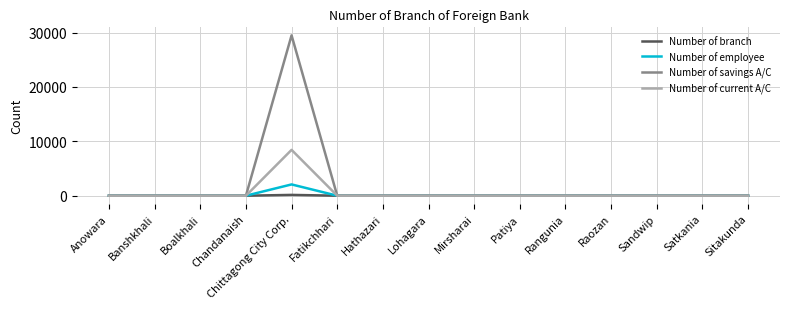

List the series in order of their peak value, lowest first.

Number of branch, Number of employee, Number of current A/C, Number of savings A/C